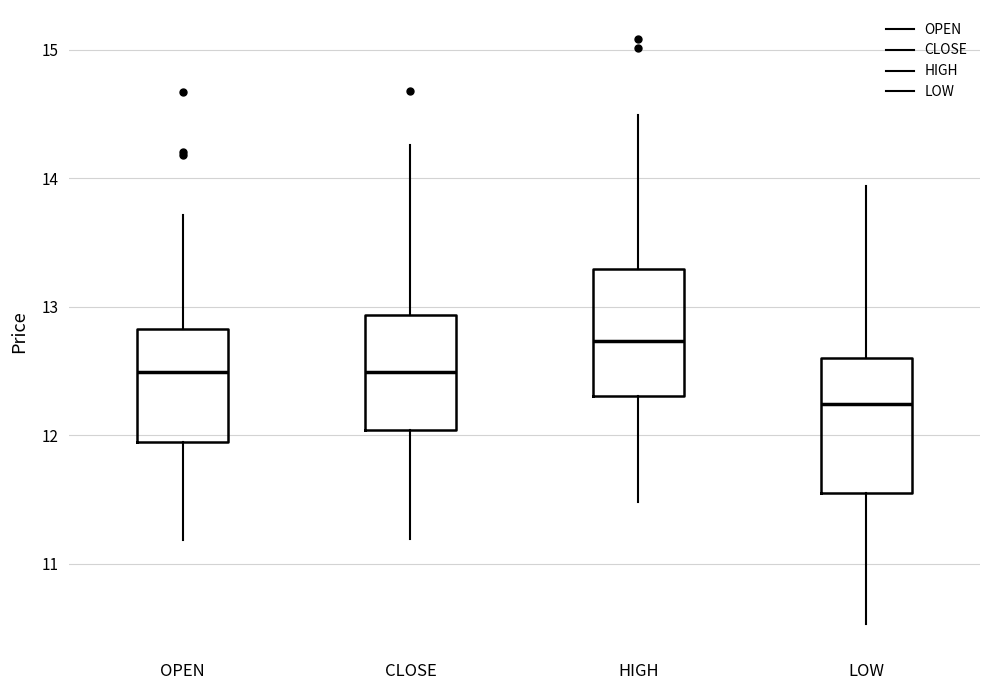

Which box's median line is the lowest?

LOW